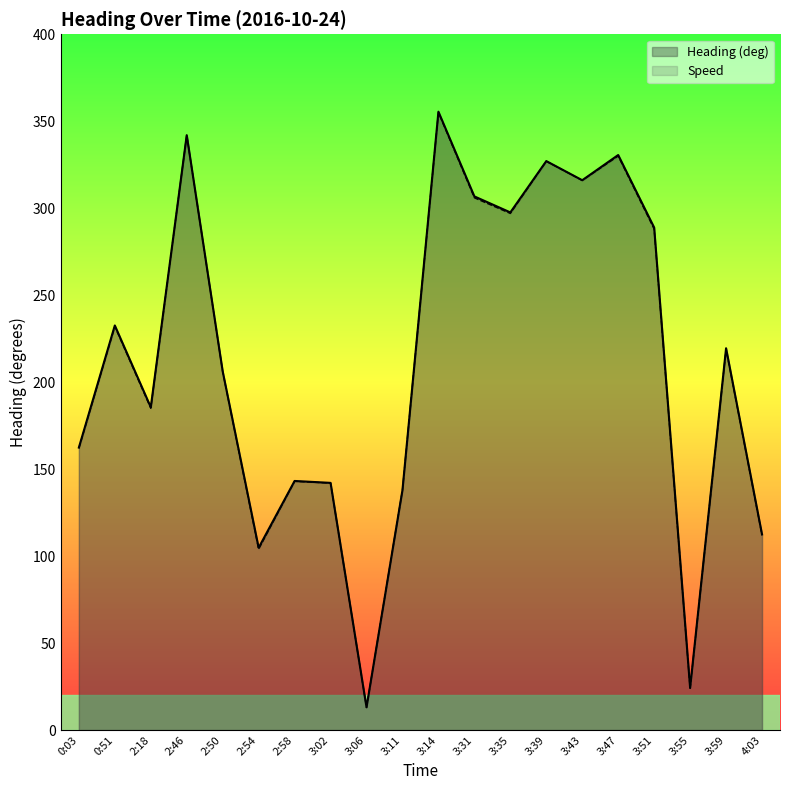

Does the chart have visible grid lines?

No